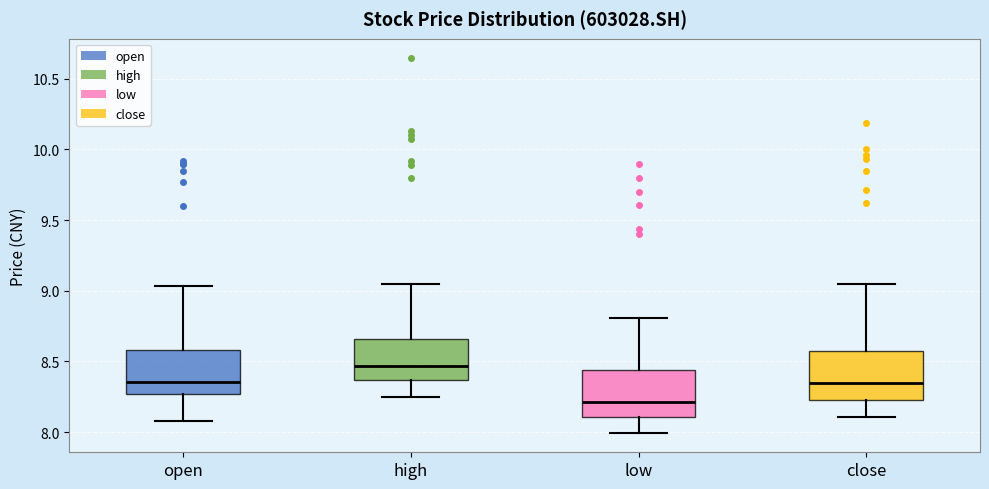

Reading left to right, read every box against the y-axis: the position of its median line, the range the box covers, and the ends of its whiskers. The values are not printed on the chart, so give them approximately, as read against the axis.

open: median 8.35, box 8.25 to 8.60, whiskers 8.10 to 9.05
high: median 8.45, box 8.35 to 8.65, whiskers 8.25 to 9.05
low: median 8.20, box 8.10 to 8.45, whiskers 8.00 to 8.80
close: median 8.35, box 8.25 to 8.55, whiskers 8.10 to 9.05